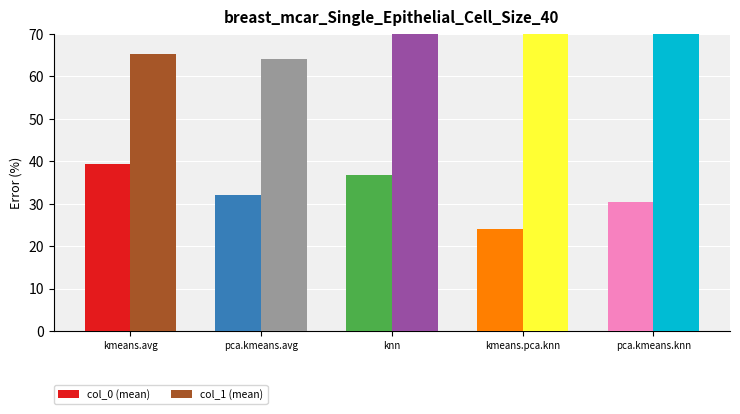

What is the minimum value shown in the chart?

24.0